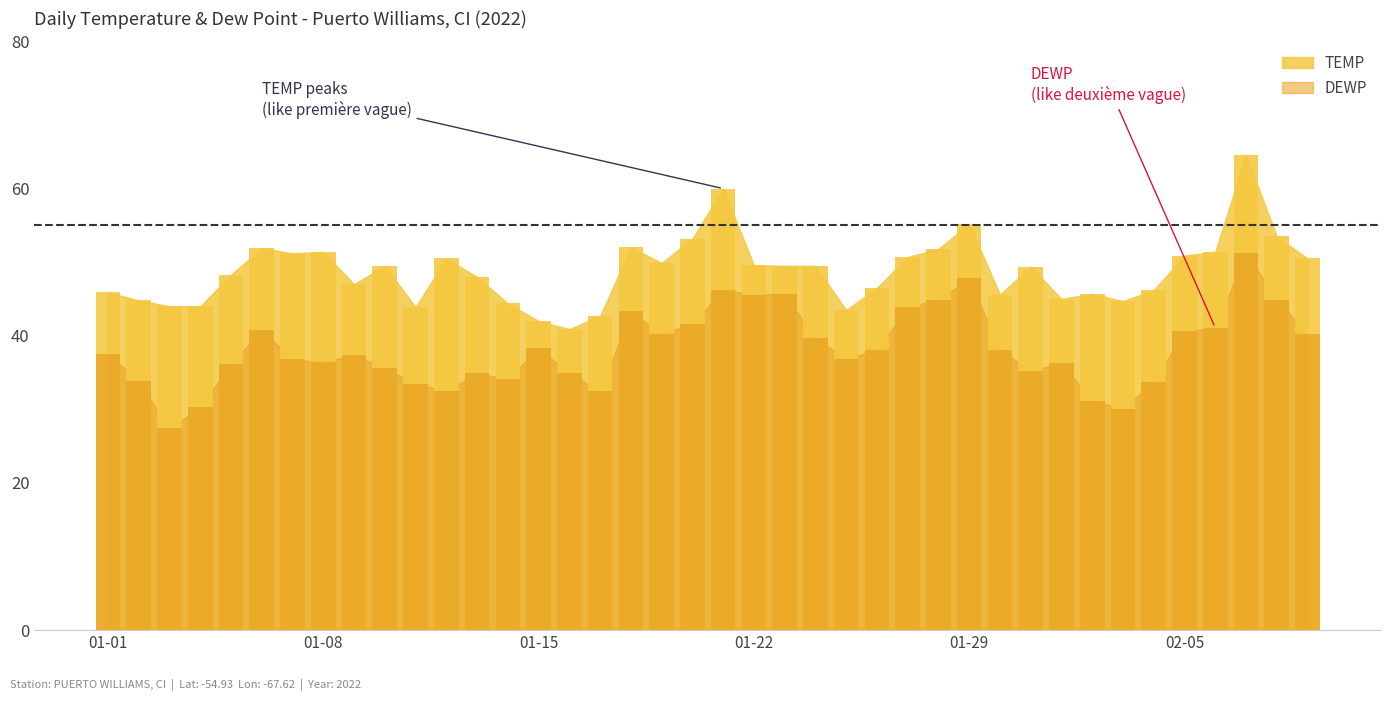

What is the average value of the DEWP series?

38.2